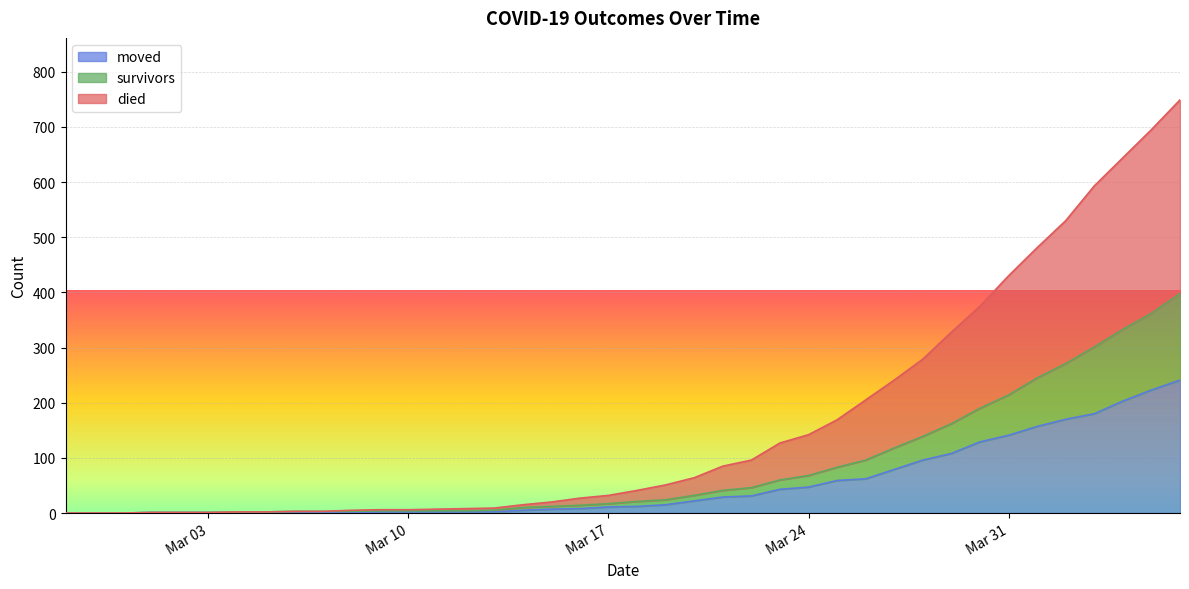

How many values in the moved series are below 12?

20